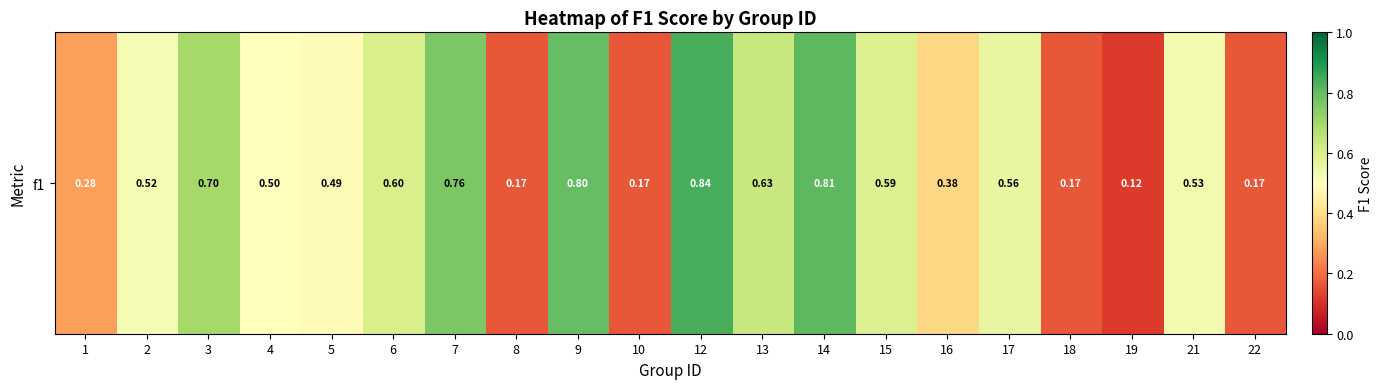

What is the approximate value at 14?

0.8